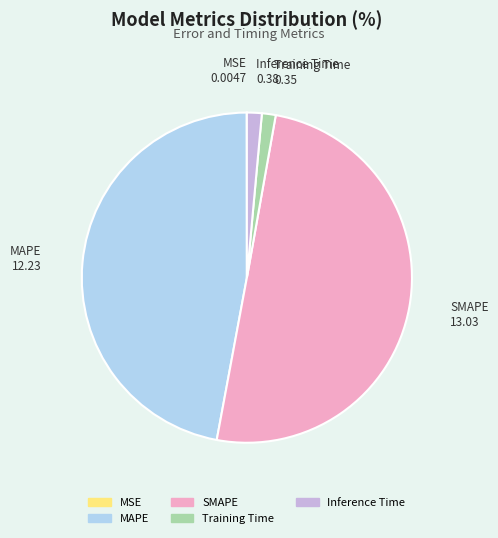

Which category accounts for the majority?

SMAPE